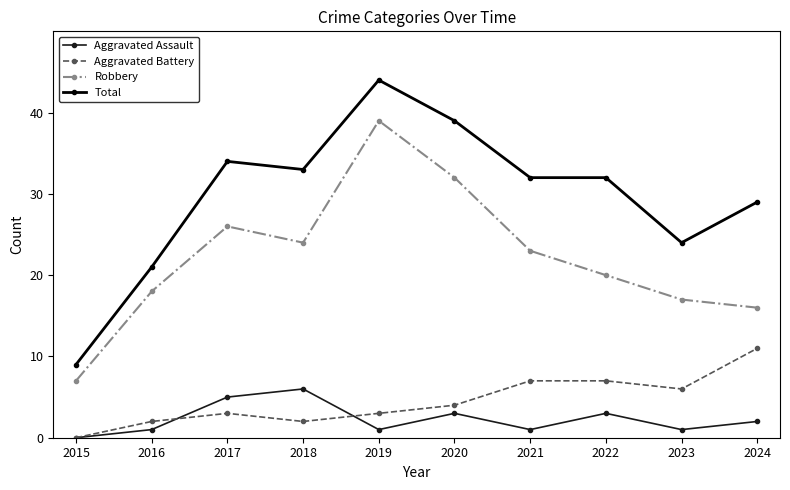

What is the approximate value of Aggravated Battery at 2020?

4